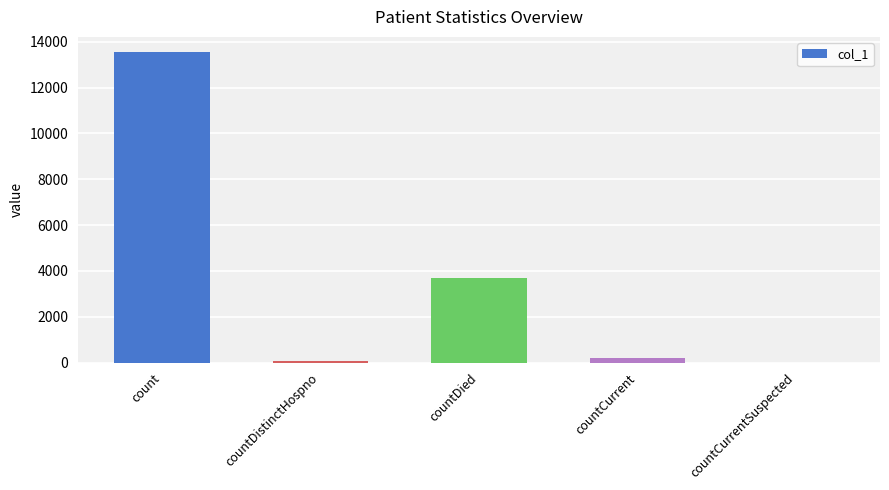

What is the change in value from countDied to countCurrentSuspected?

-3707